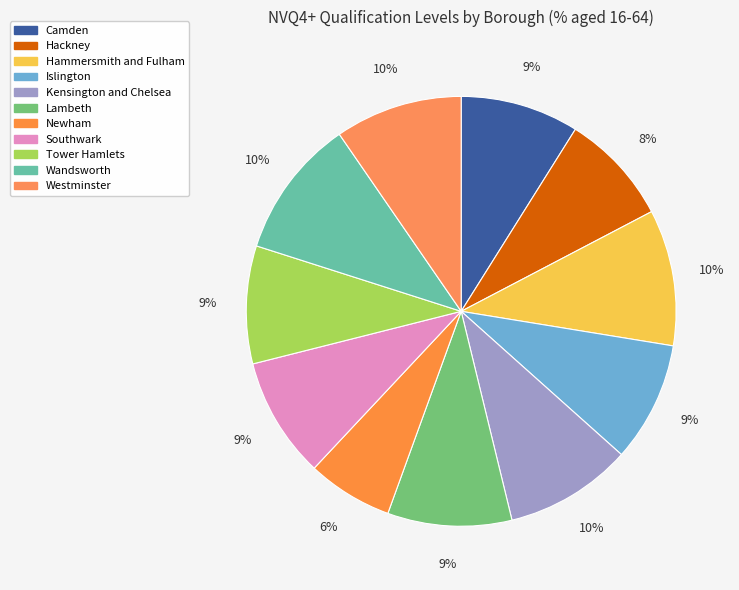

Approximately how many times larger is the value at Southwark compared to Lambeth?

1.0